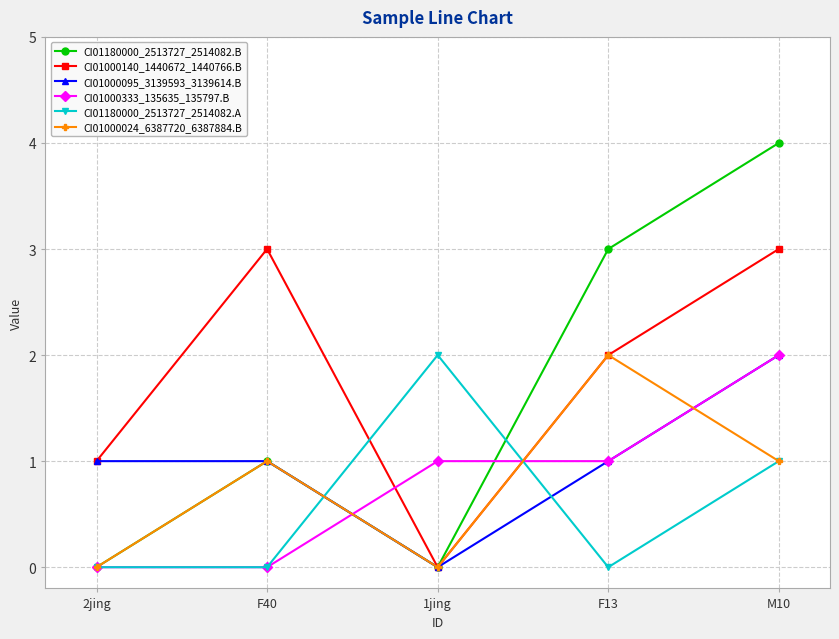

Count the number of categories in the chart.

5